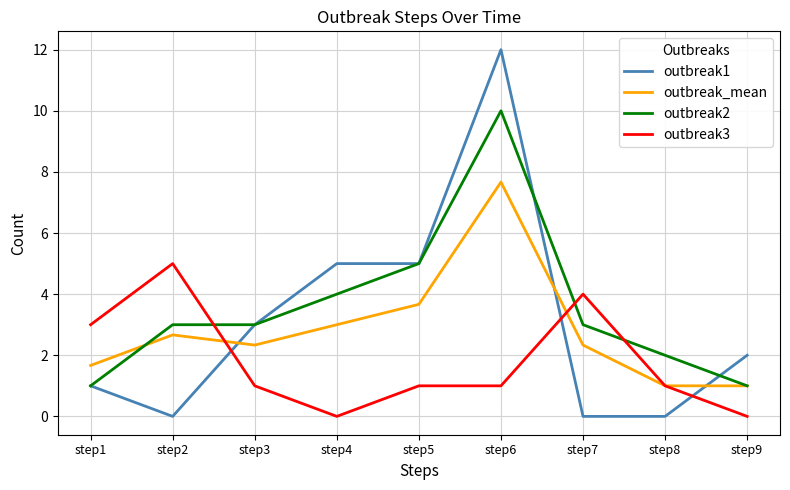

What is the difference between the maximum and minimum values in the outbreak3 series?

5.0